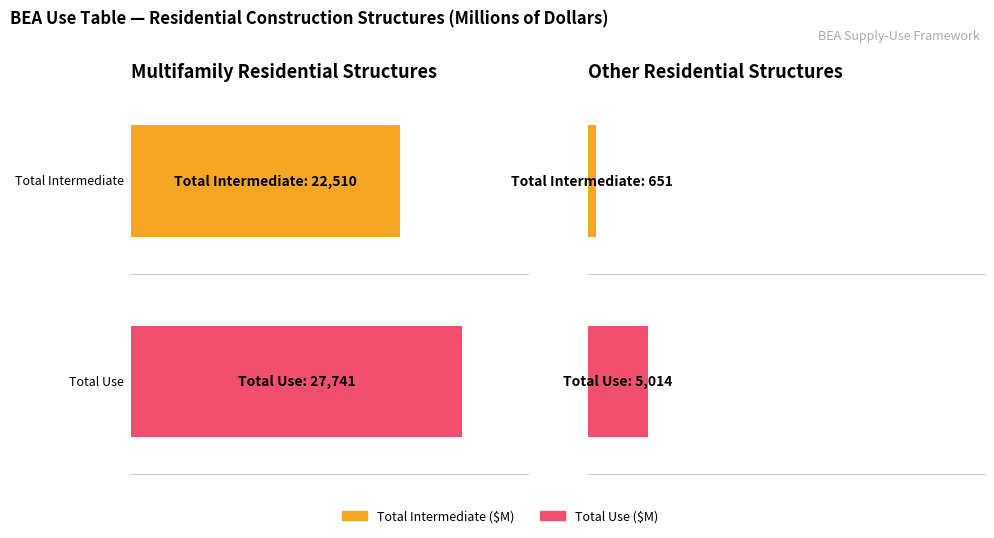

How many data points in Multifamily residential structures are above 22510?

1